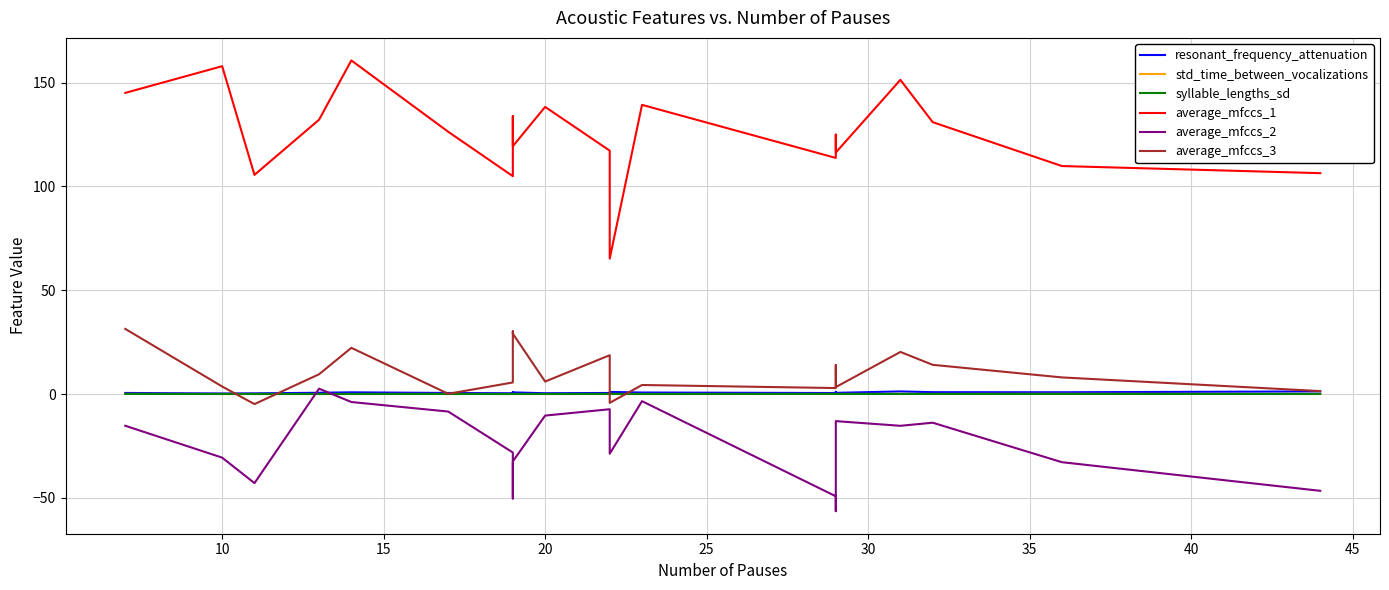

At which category does resonant_frequency_attenuation reach its first local valley?

10